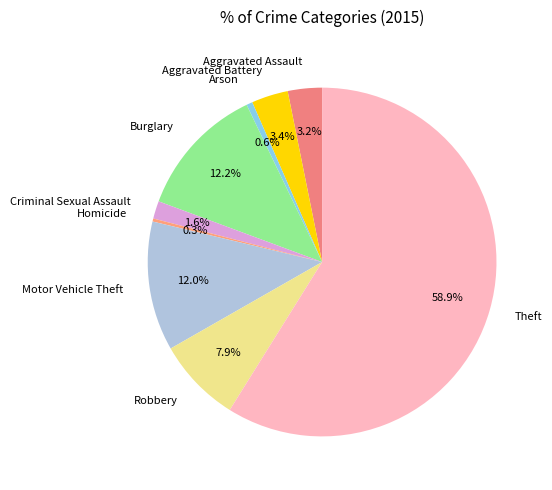

The Aggravated Battery slice represents 11% of the pie. True or false?

False